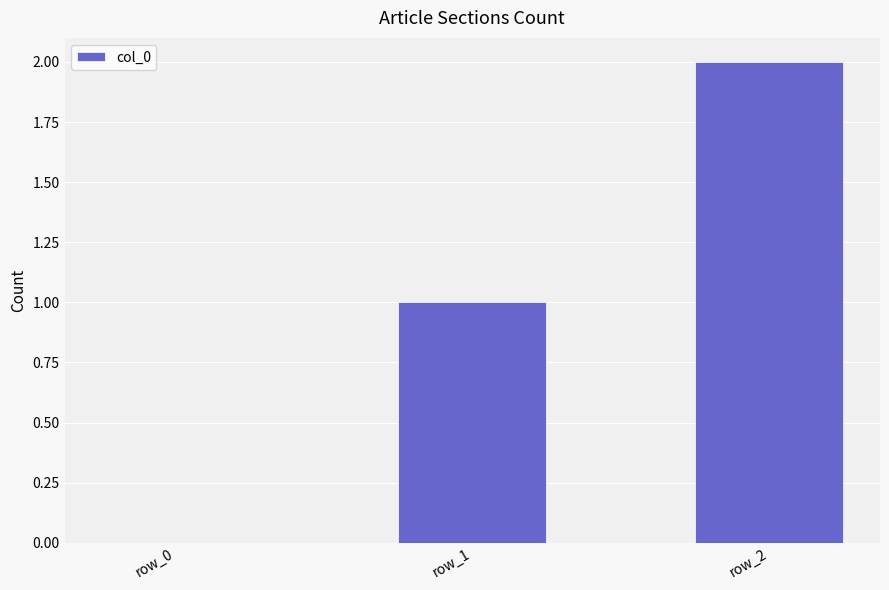

Count the values in the range 0 to 2.

3